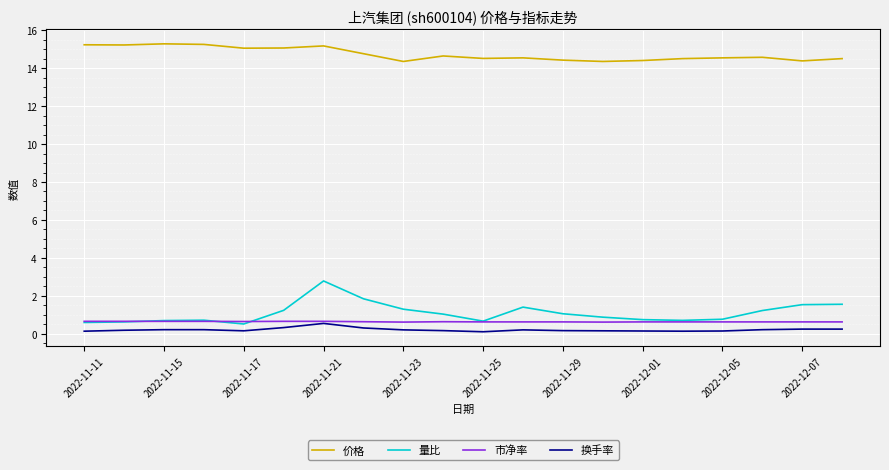

What is the maximum value for 价格?

15.3